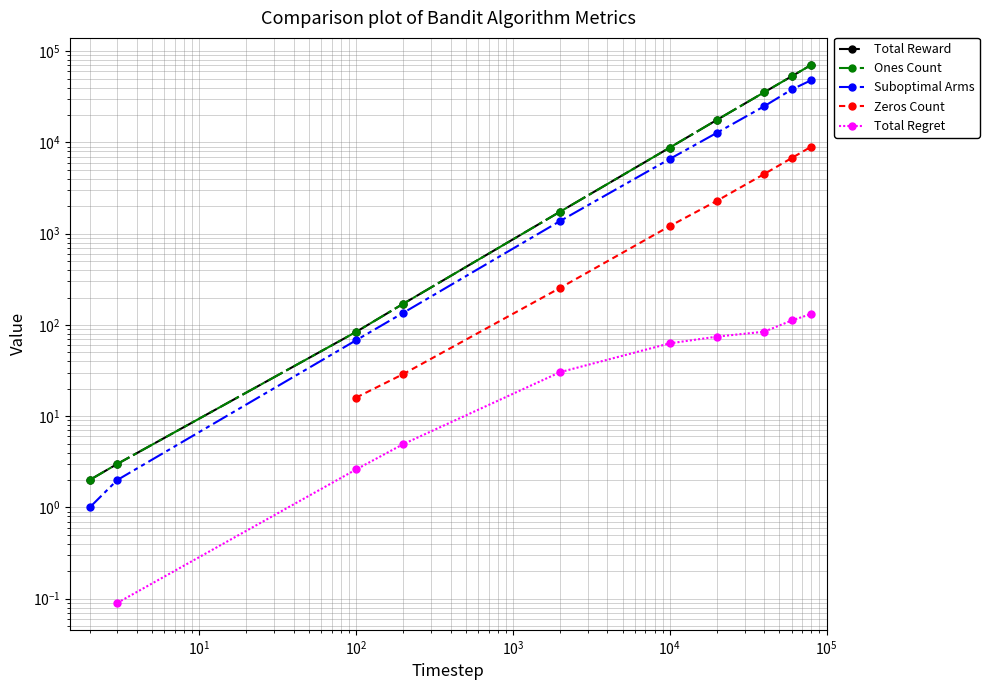

True or false: Total Reward and Zeros Count intersect in this chart.

False